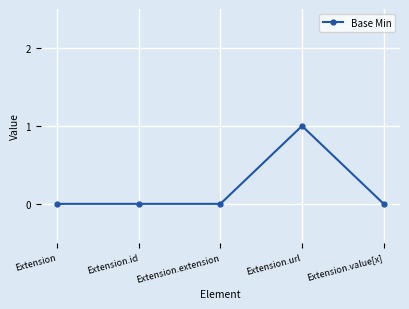

Between Extension and Extension.url, which is larger?

Extension.url